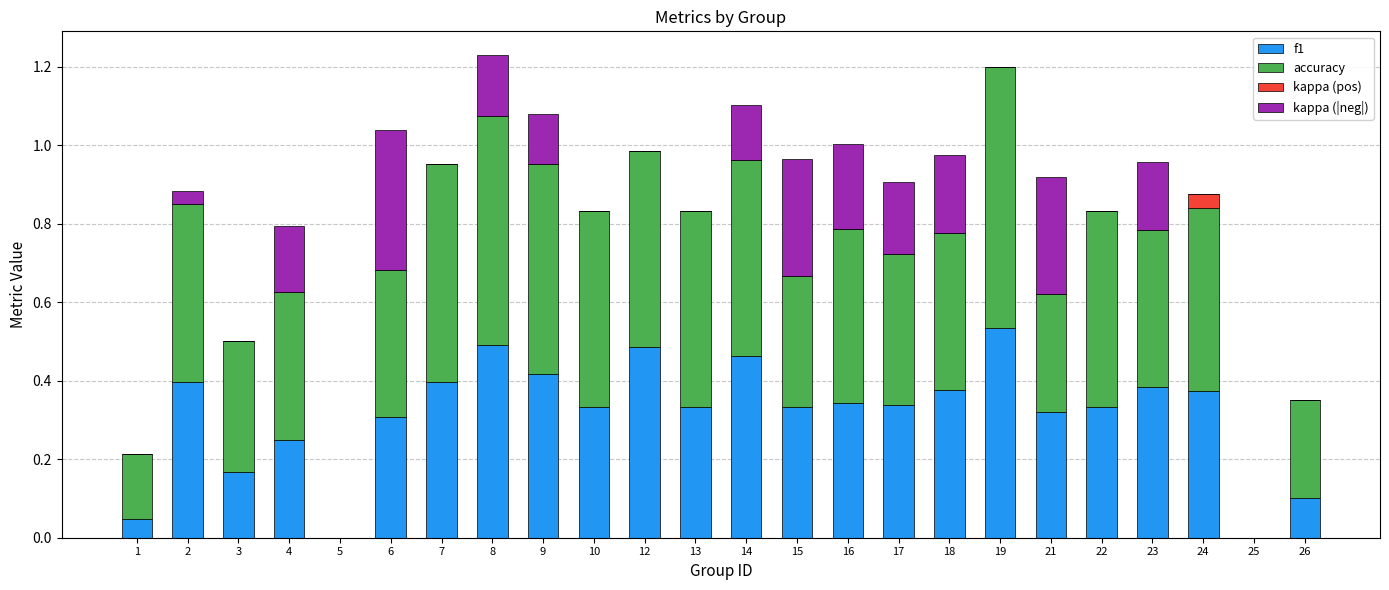

How many distinct data groups are displayed?

4